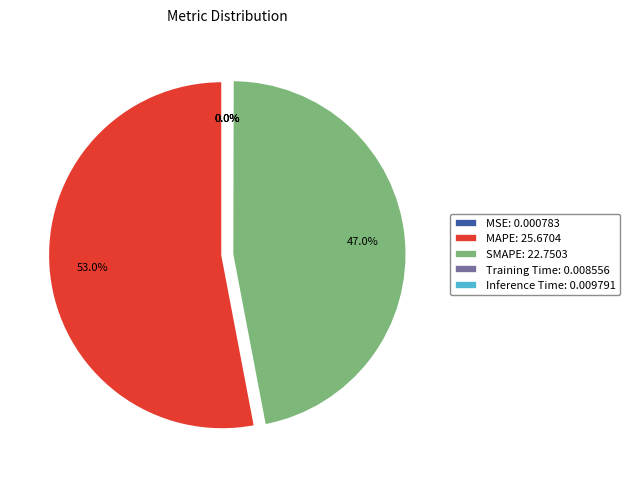

What percentage is NOT represented by MAPE: 25.6704?

47.0%